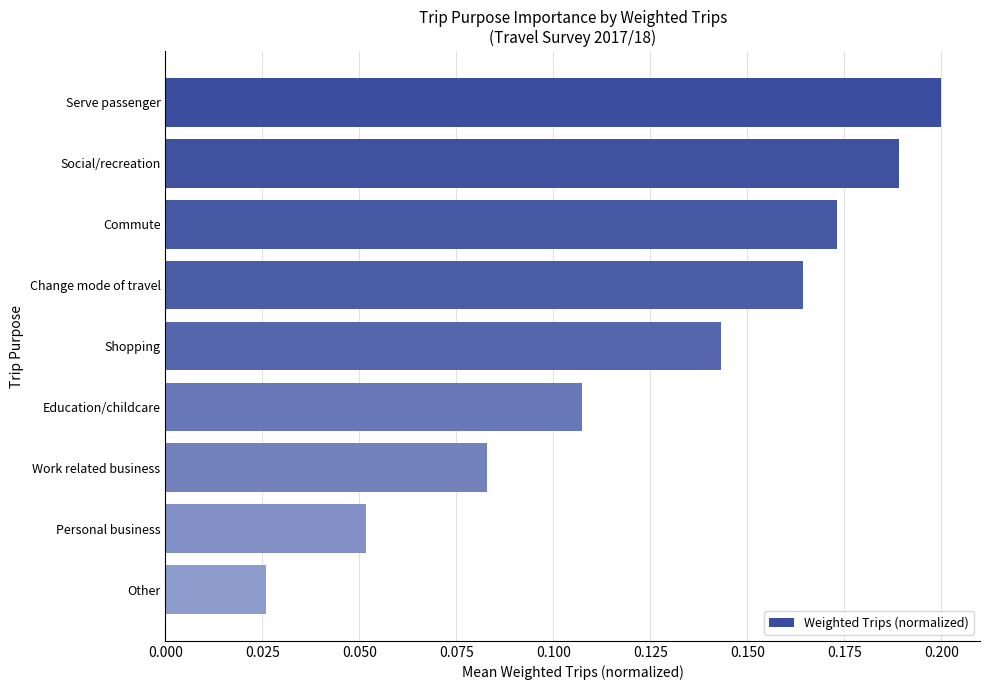

Is it true that the value at Change mode of travel is 0.2?

True